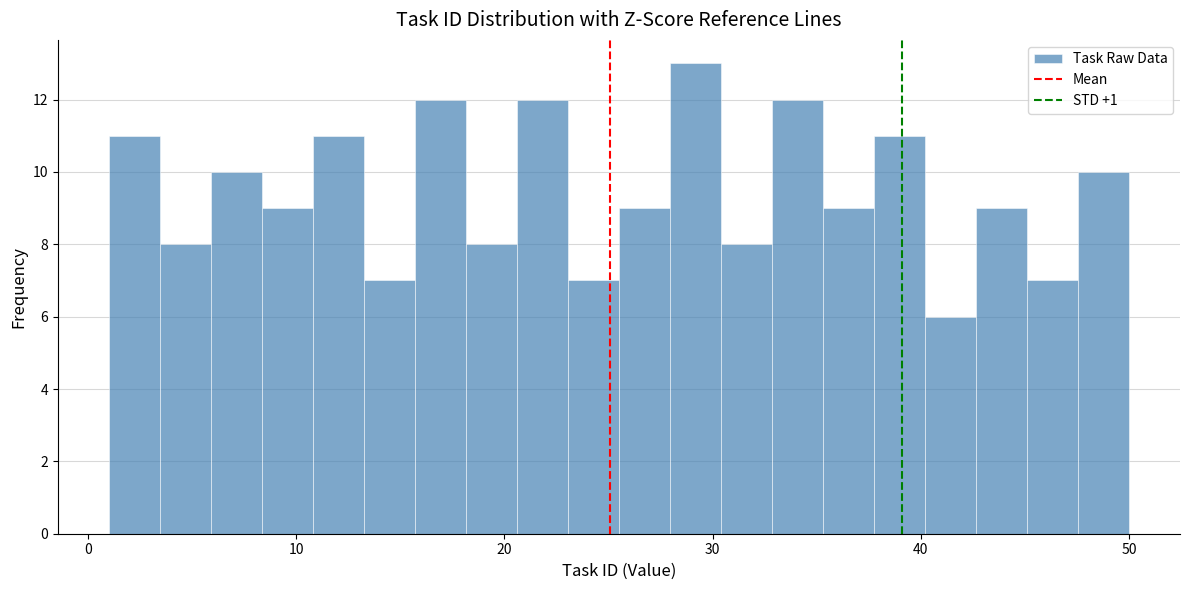

Around what value on the x-axis is the tallest bar? Give the approximate position of its centre, as read against the axis.

29